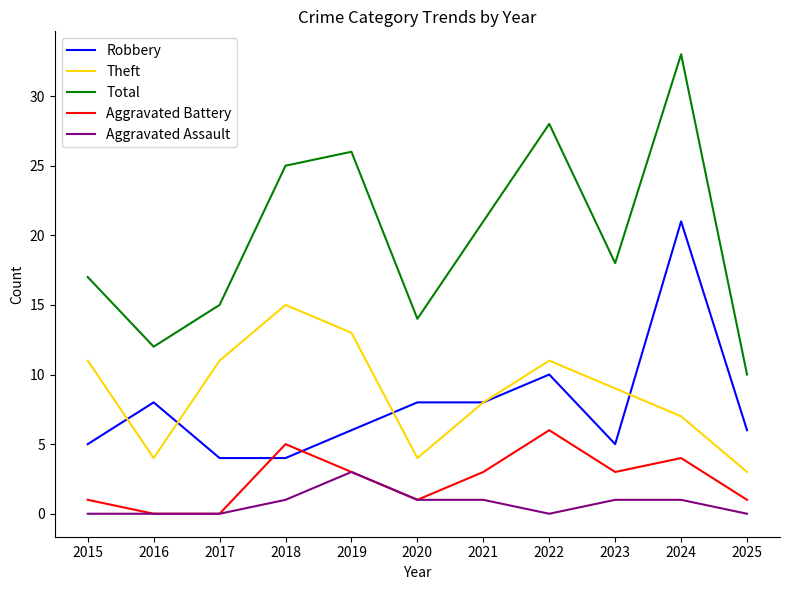

Is the value of Robbery at 2022 greater than the value of Aggravated Assault at 2023?

Yes